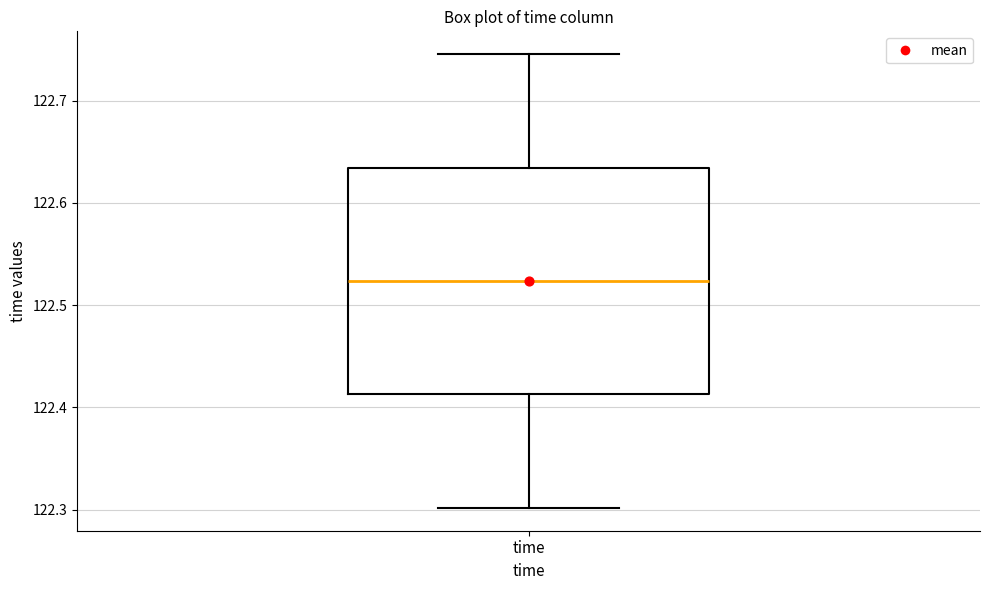

Transcribe this box plot: give where the median line is, the range the box spans, and where the two whiskers end, as read against the y-axis. The values are not printed on the chart, so give them approximately, as read against the axis.

median 122.52, box 122.41 to 122.63, whiskers 122.30 to 122.75